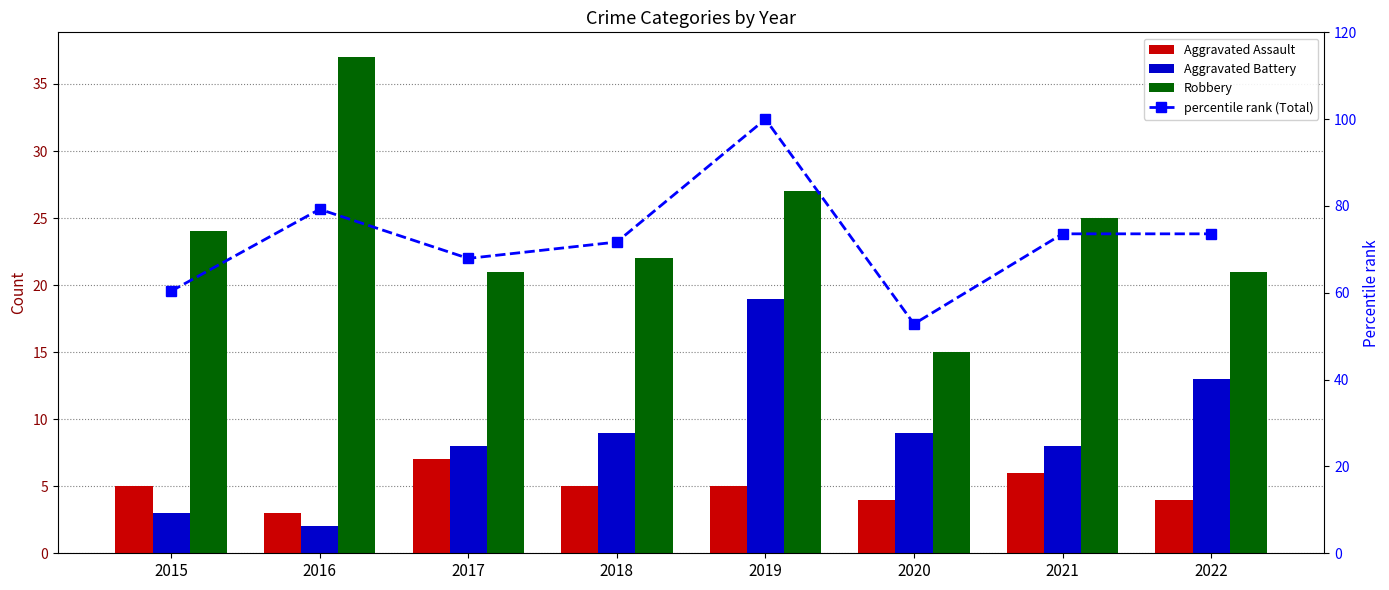

What is the minimum value shown in the chart?

2.0